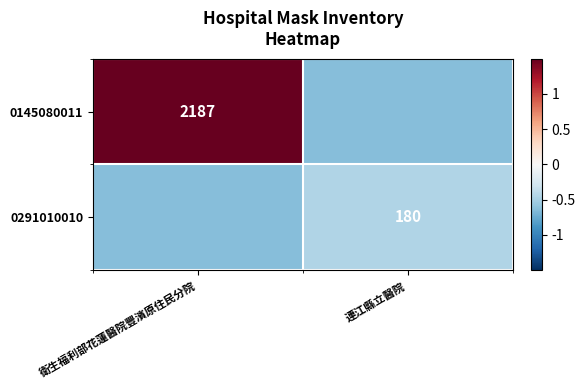

Is the value of 0291010010 at 連江縣立醫院 greater than the value of 0145080011 at 衛生福利部花蓮醫院豐濱原住民分院?

No